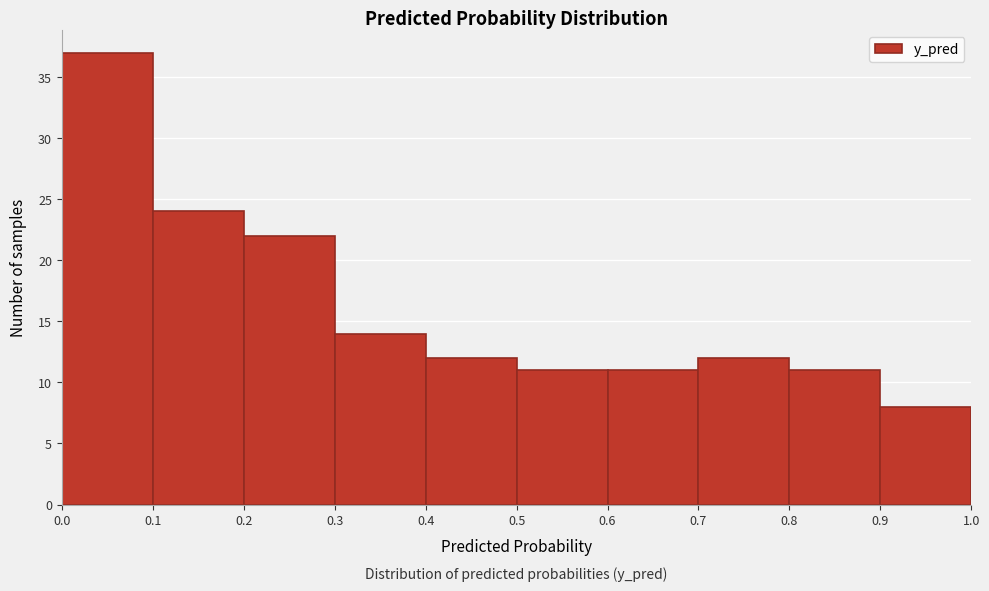

What is the height of the bar covering 0.1 to 0.2 on the x-axis? The values are not printed on the chart, so give them approximately, as read against the axis.

24